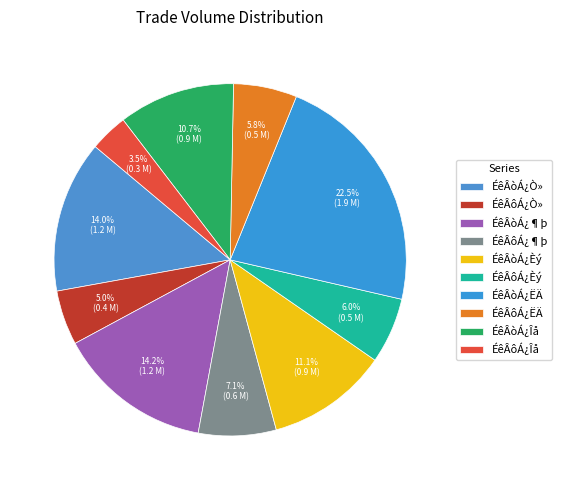

Rank the categories by value from highest to lowest.

ÉêÂòÁ¿ËÄ, ÉêÂòÁ¿¶þ, ÉêÂòÁ¿Ò», ÉêÂòÁ¿Èý, ÉêÂòÁ¿Îå, ÉêÂôÁ¿¶þ, ÉêÂôÁ¿Èý, ÉêÂôÁ¿ËÄ, ÉêÂôÁ¿Ò», ÉêÂôÁ¿Îå